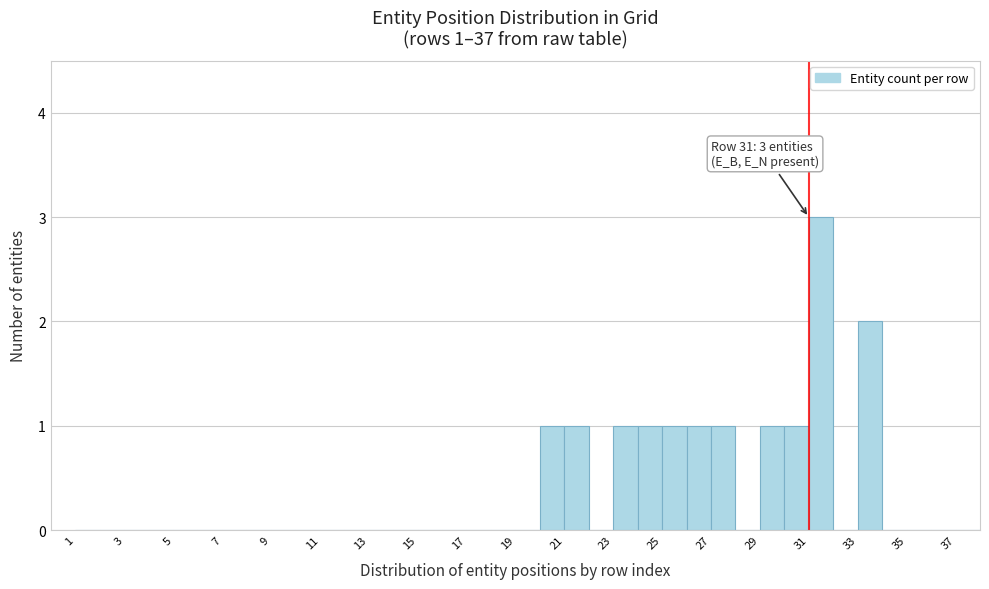

Over which range of the x-axis is the bar tallest?

31 to 32